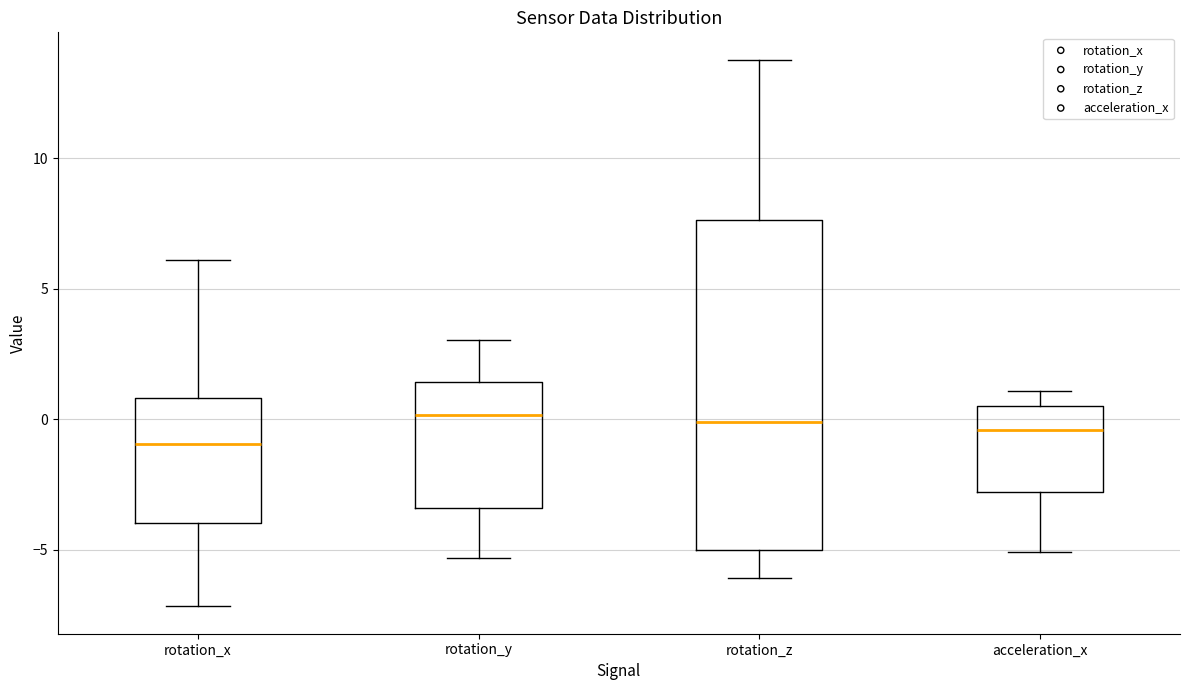

Where is the lower edge of the box for rotation_z on the y-axis? The values are not printed on the chart, so give them approximately, as read against the axis.

-5.0